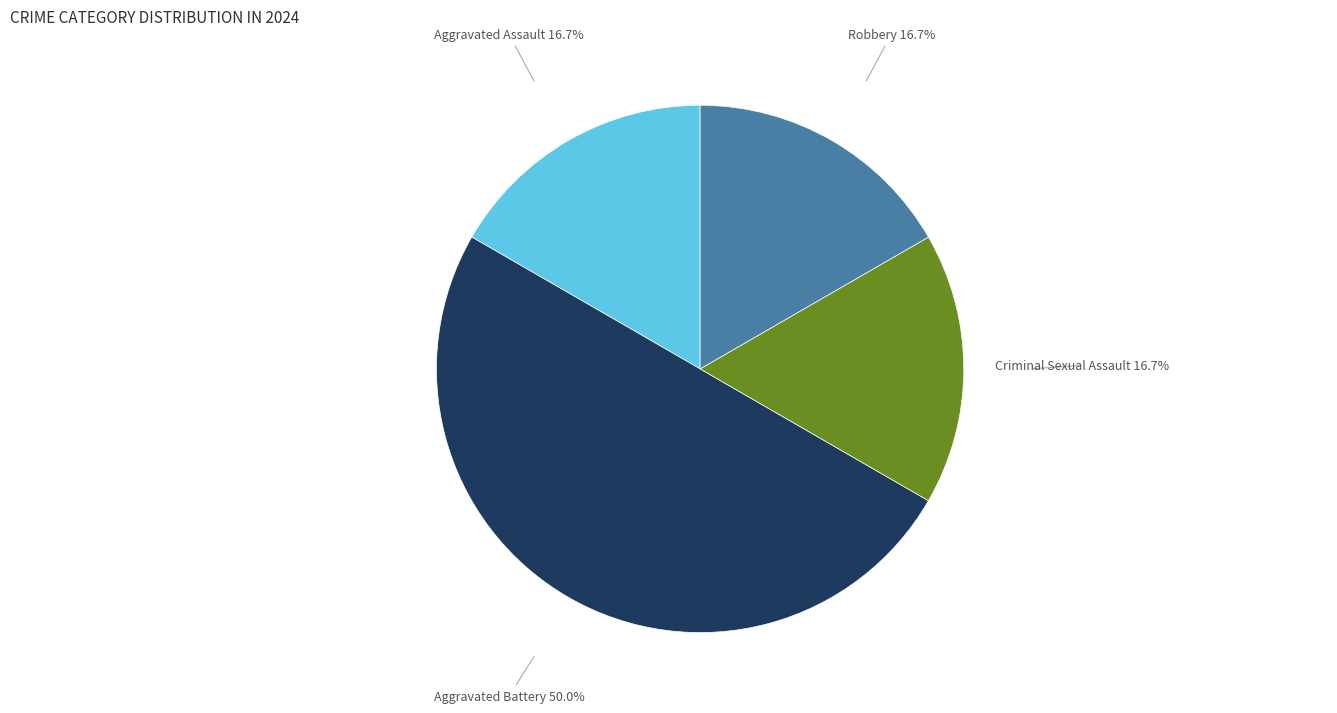

To the nearest percent, what portion does Aggravated Assault represent?

17%